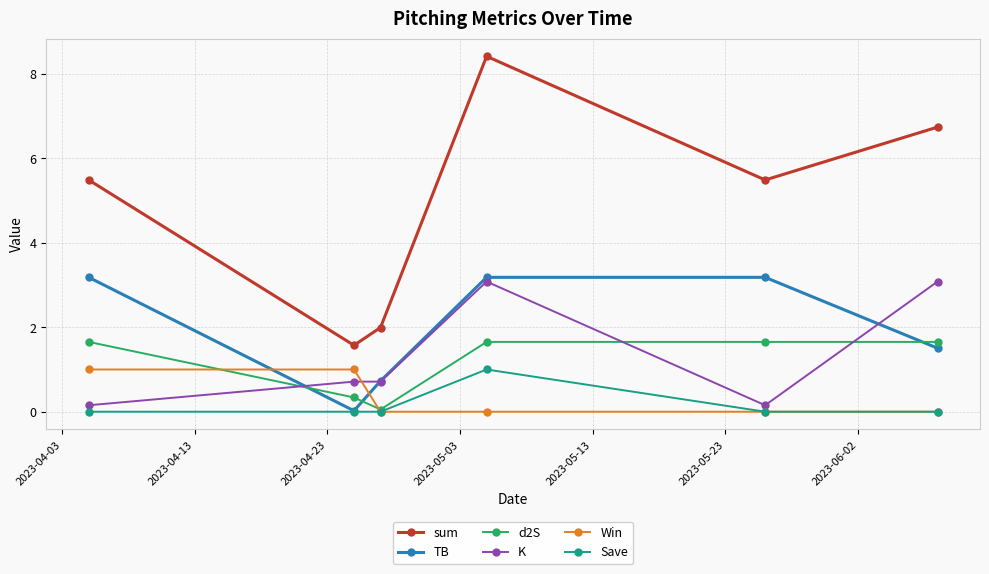

Which series has the largest total across all categories?

sum